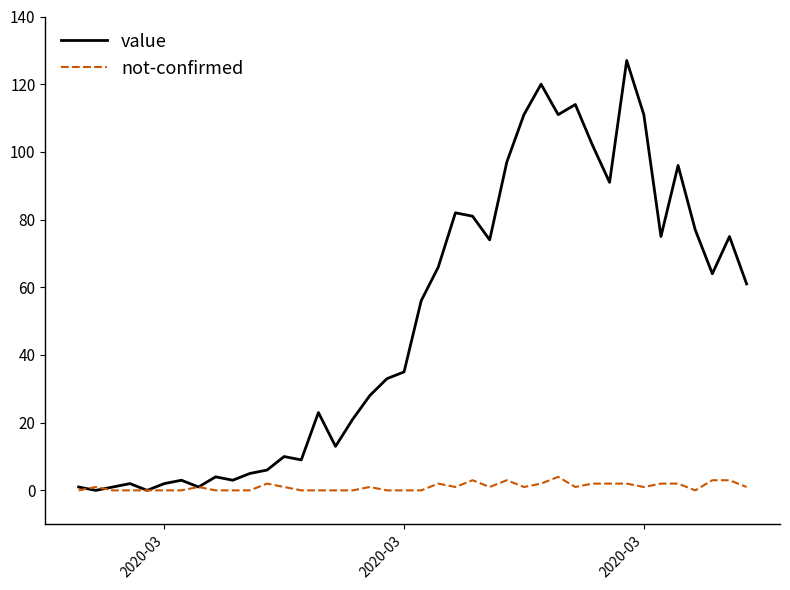

Reading right to left, list all the values displayed in this chart.

value: 61	75	64	77	96	75	111	127	91	102	114	111	120	111	97	74	81	82	66	56	35	33	28	21	13	23	9	10	6	5	3	4	1	3	2	0	2	1	0	1
not-confirmed: 1	3	3	0	2	2	1	2	2	2	1	4	2	1	3	1	3	1	2	0	0	0	1	0	0	0	0	1	2	0	0	0	1	0	0	0	0	0	1	0